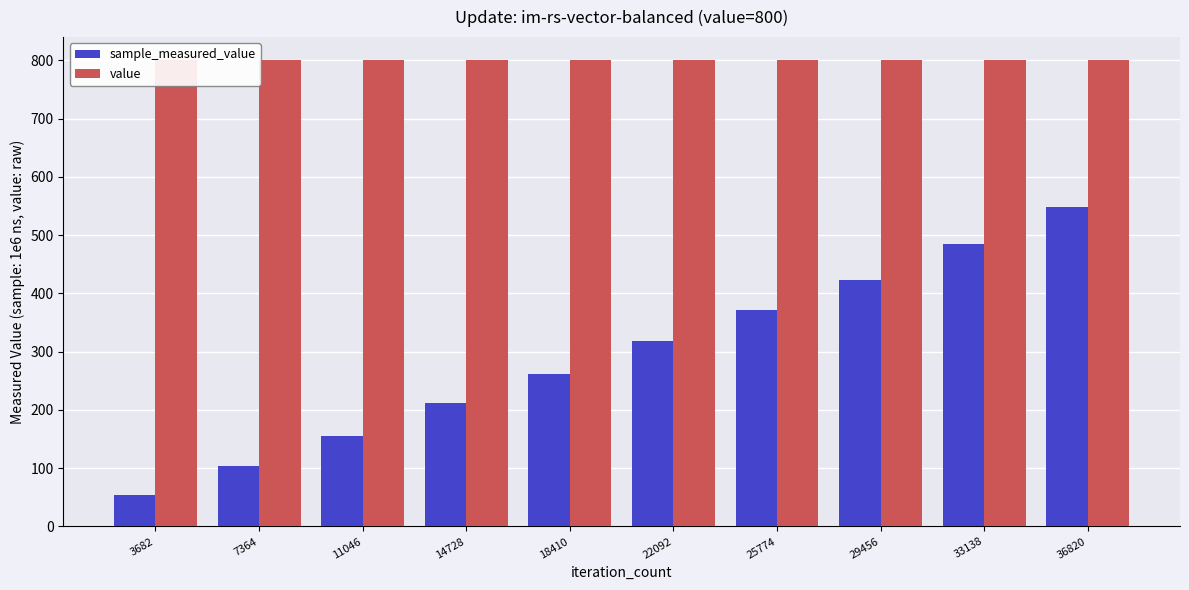

List the series in order of their peak value, highest first.

value, sample_measured_value